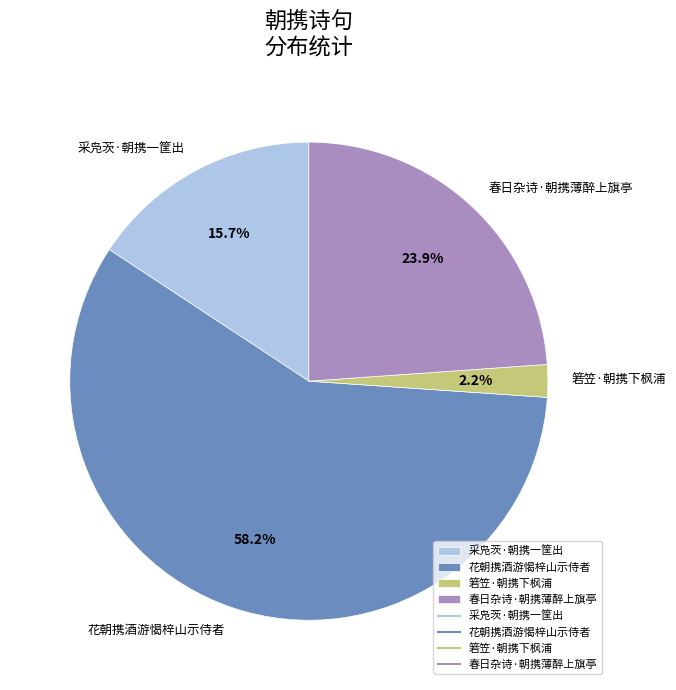

Which slice represents more than half of the pie?

花朝携酒游愒梓山示侍者